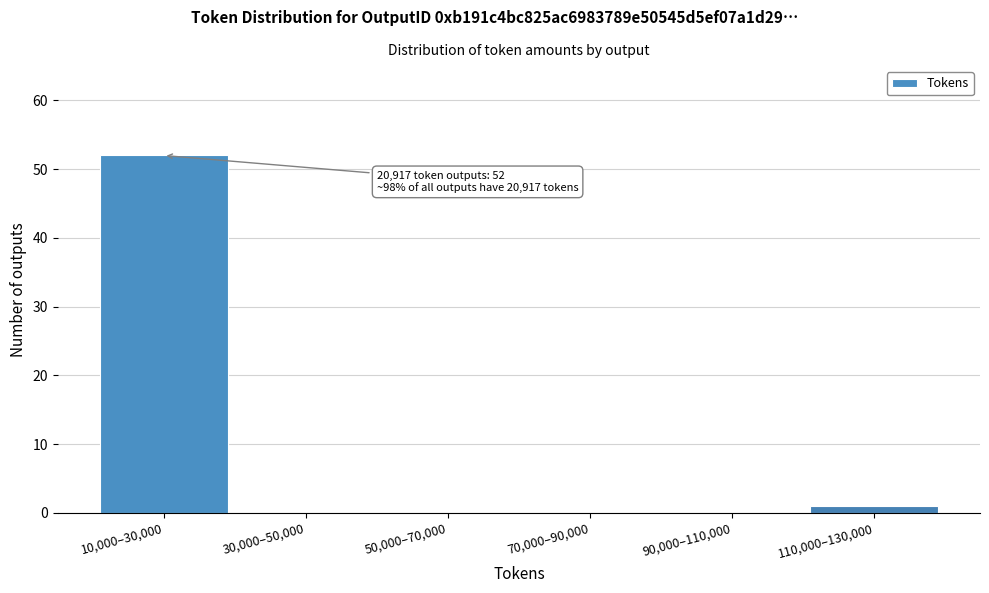

Reading right to left, what are all the values shown in this chart?

110,000–130,000=1	90,000–110,000=0	70,000–90,000=0	50,000–70,000=0	30,000–50,000=0	10,000–30,000=52